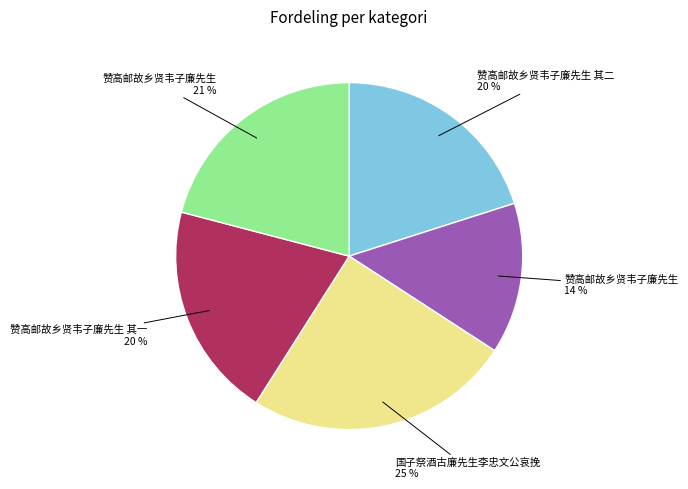

Does any single category account for the majority?

No